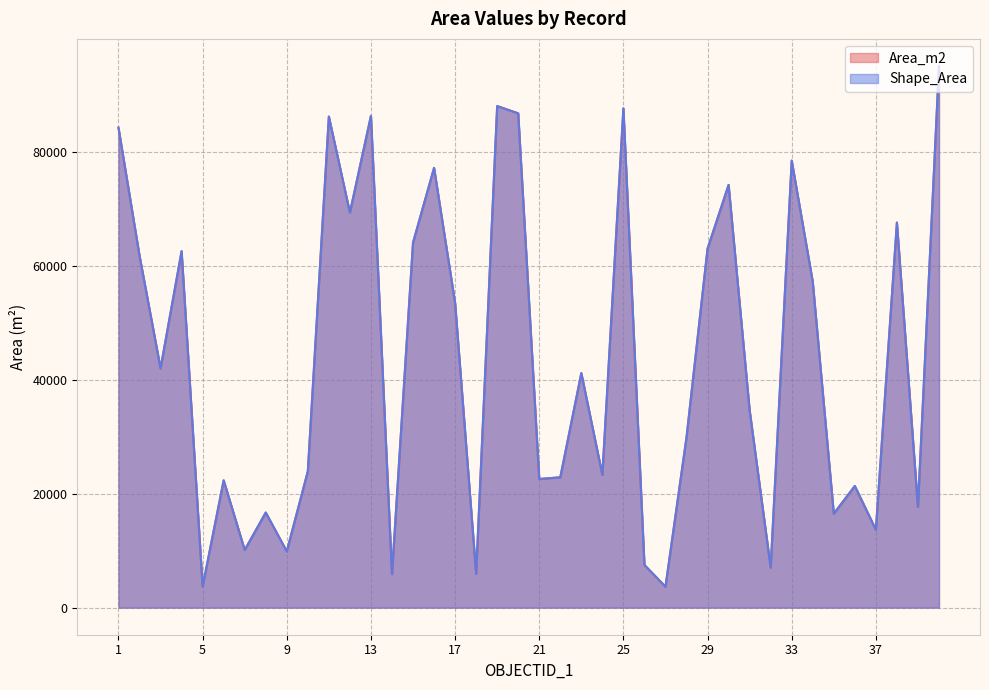

Is the value of Area_m2 at 18 greater than the value of Shape_Area at 24?

No